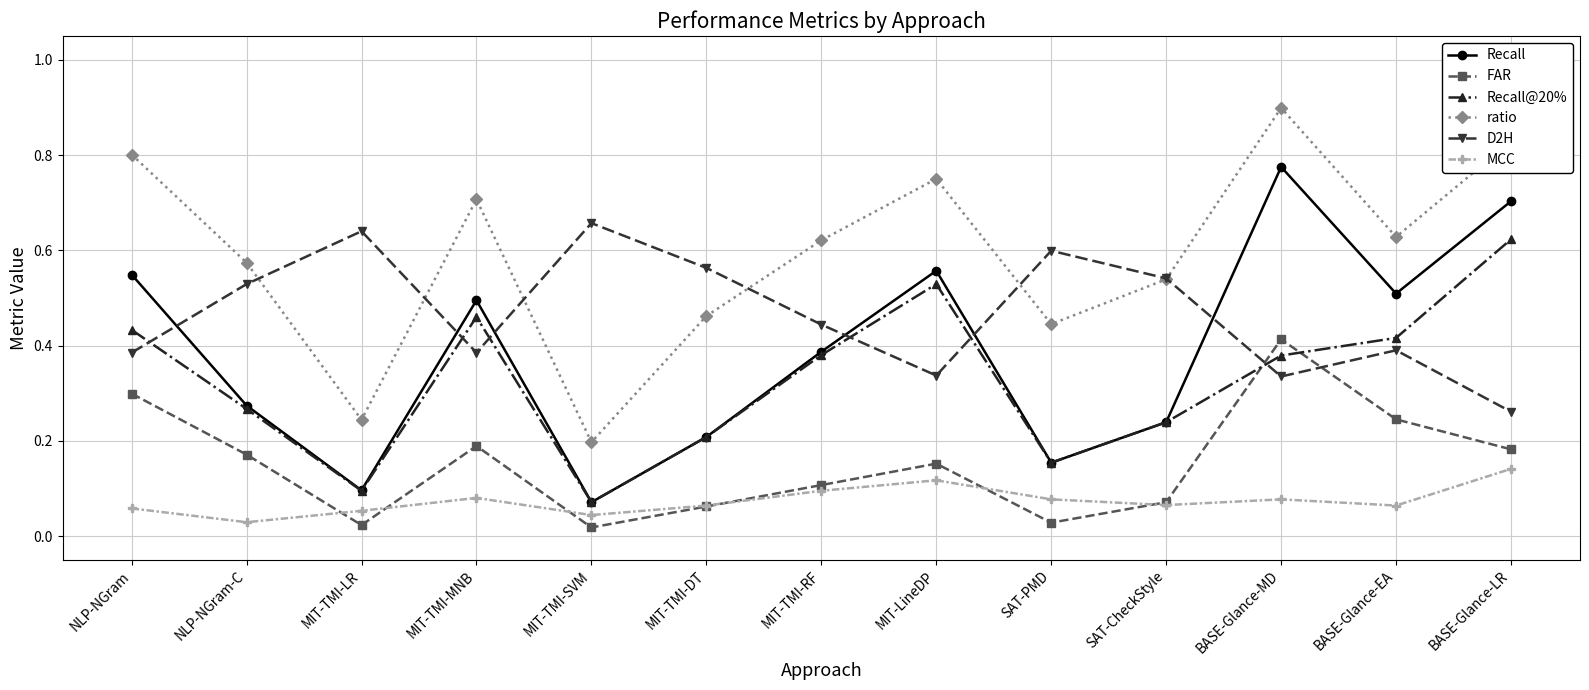

How many data points does each series have?

13